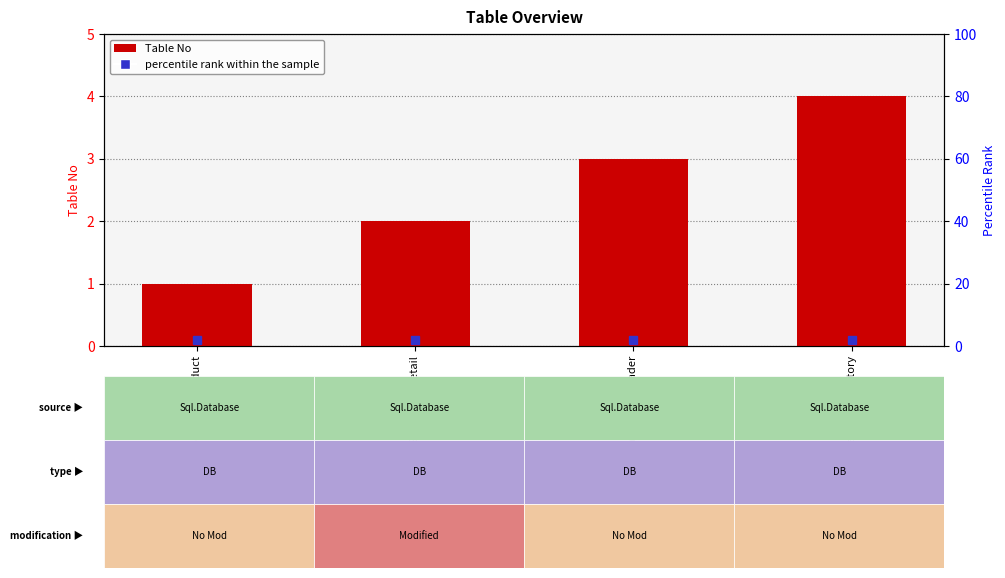

Count the number of values greater than 3.

1